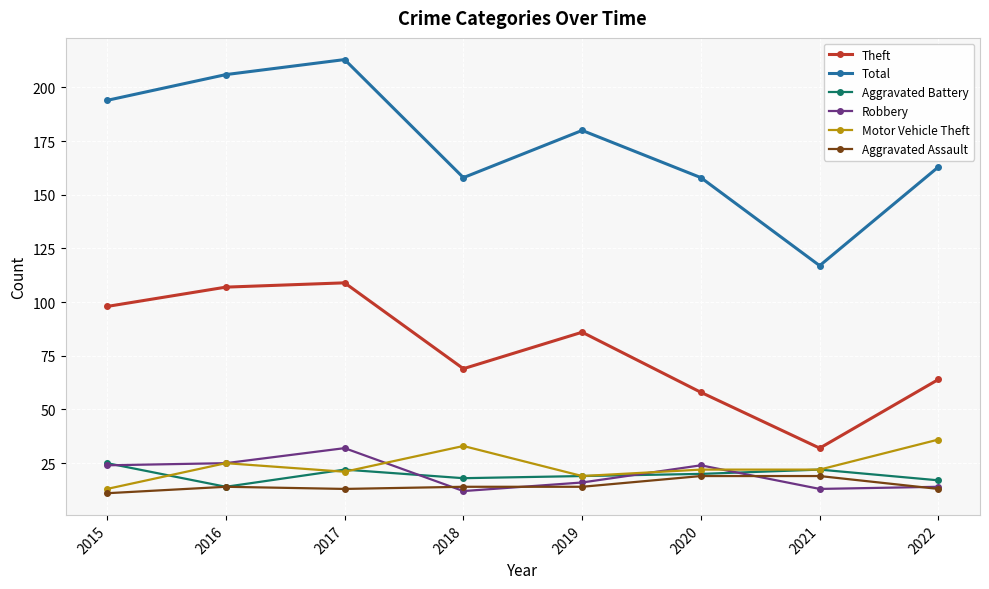

At which label does Aggravated Battery reach its minimum?

2016